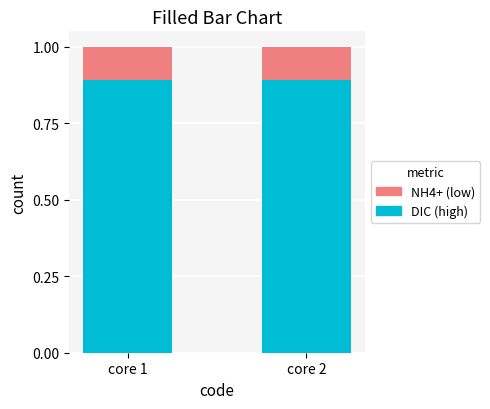

What is the total value across all series at core 2?

1.0